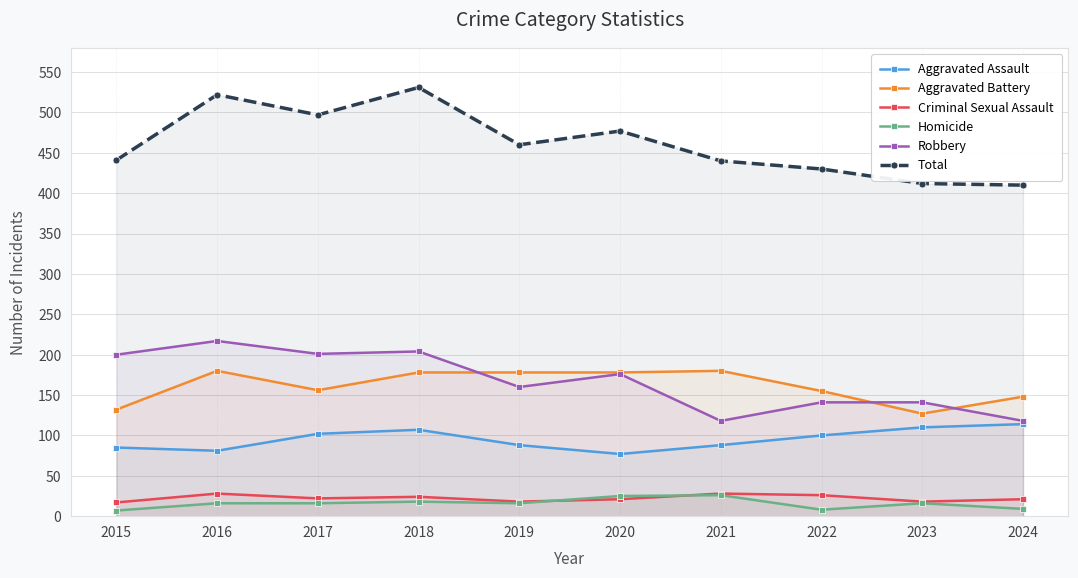

What value does the Criminal Sexual Assault series have at 2023, to the nearest 10?

20